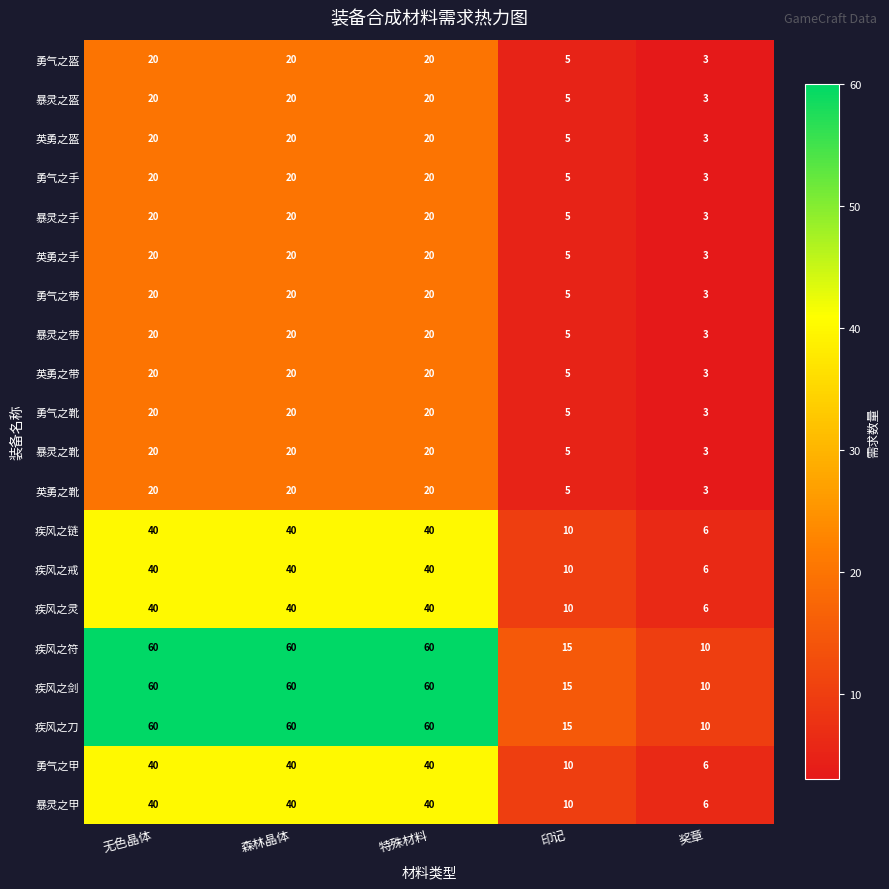

Is it true that 疾风之符 equals 15 at 印记?

True